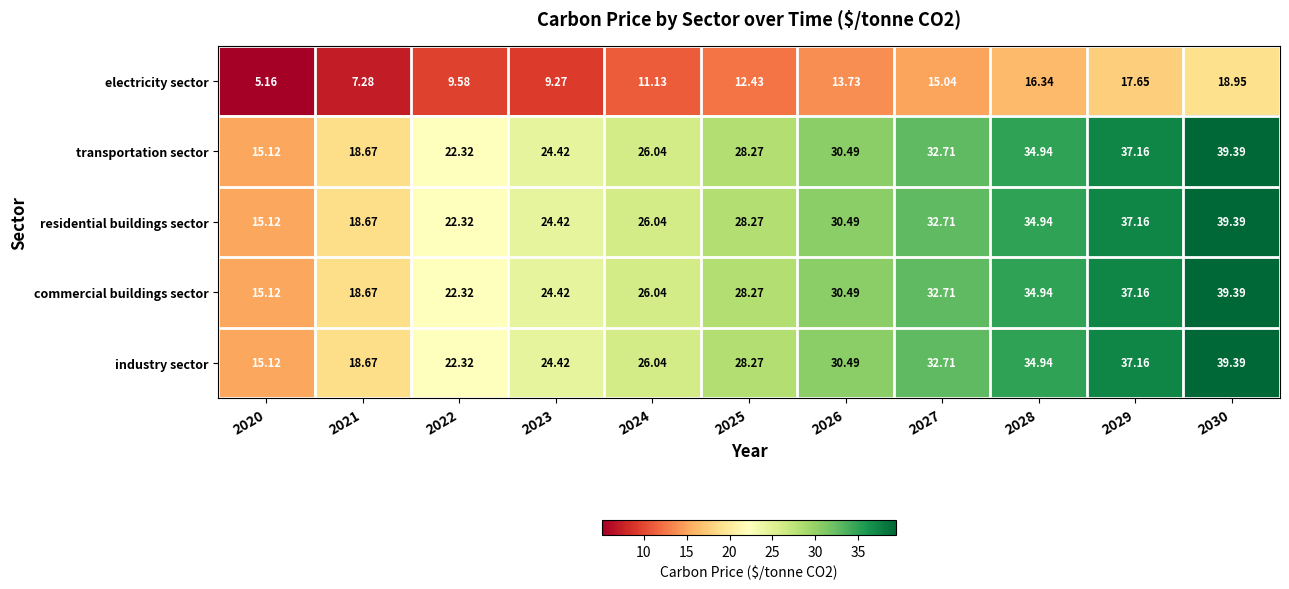

Is the value of electricity sector at 2023 greater than the value of residential buildings sector at 2021?

No